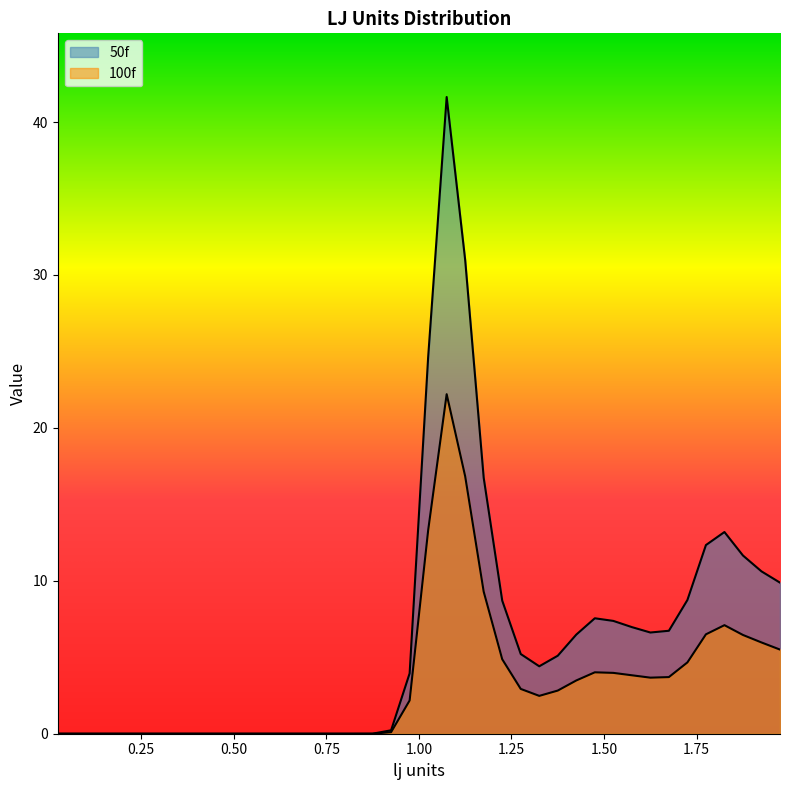

How many categories are shown in the chart?

40